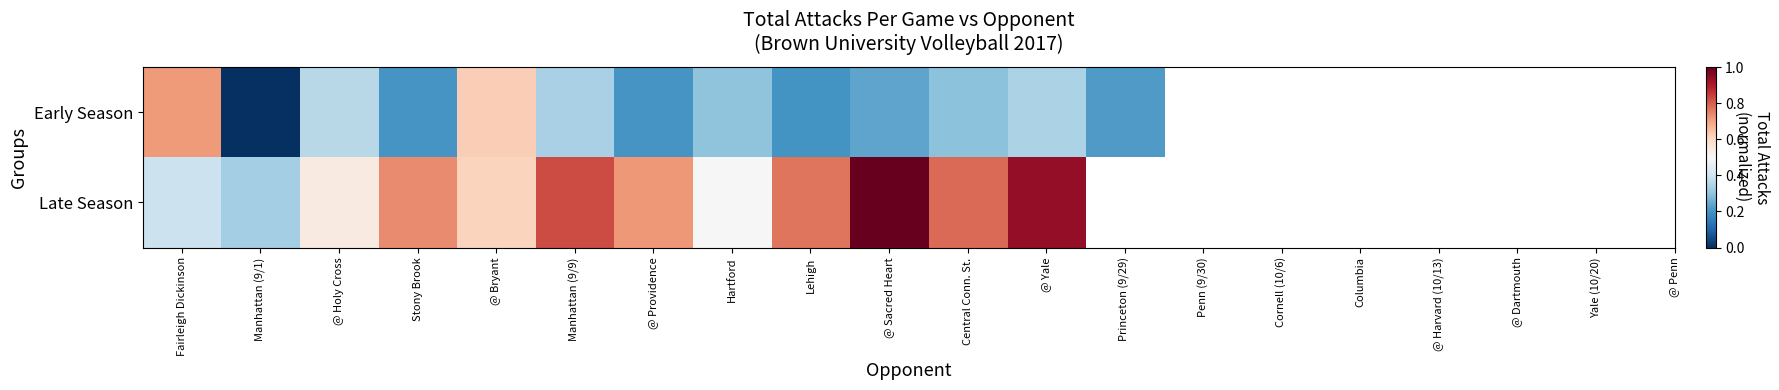

Rank the series at Princeton (9/29) from highest to lowest value.

Early Season, Late Season